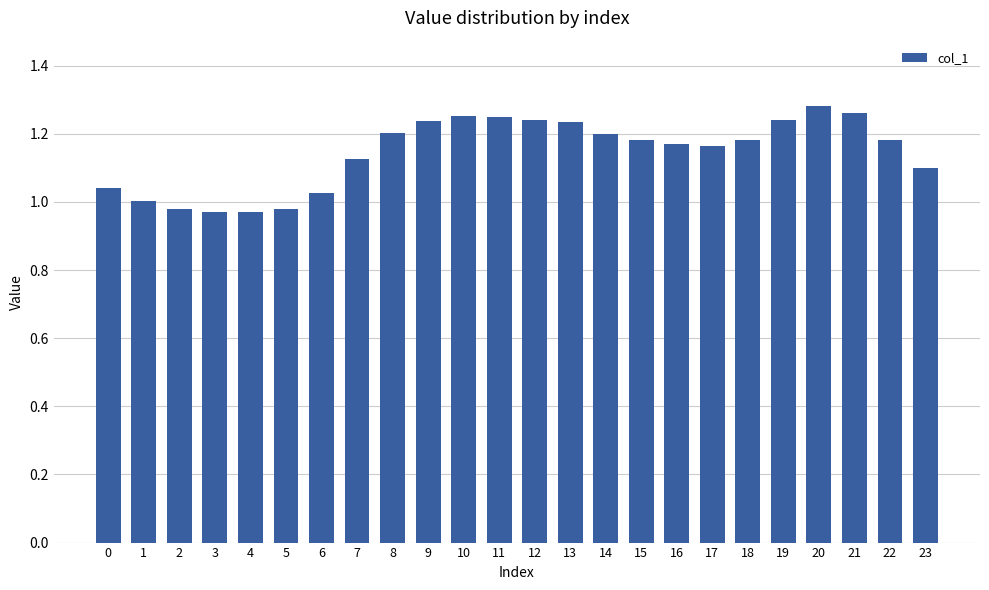

How many bars are there in total?

24